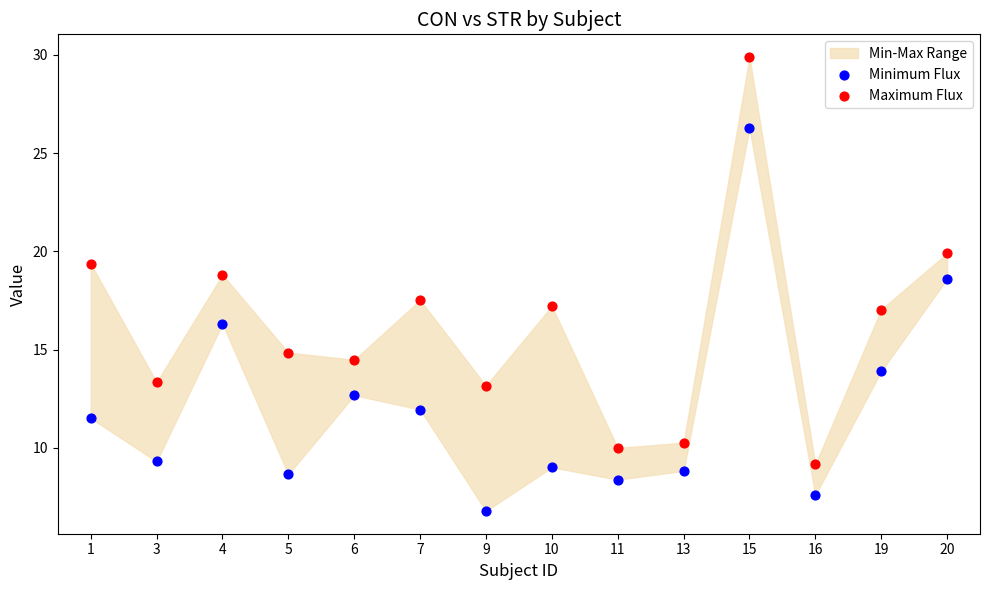

Which series contains the lowest Y value?

Minimum Flux